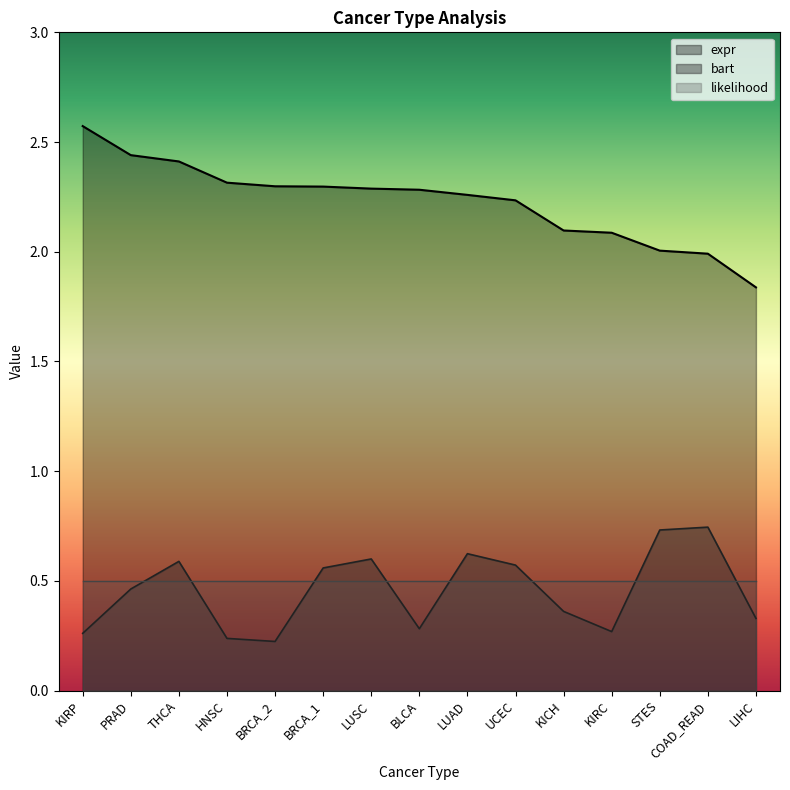

Is it true that expr equals 2.3 at HNSC?

True